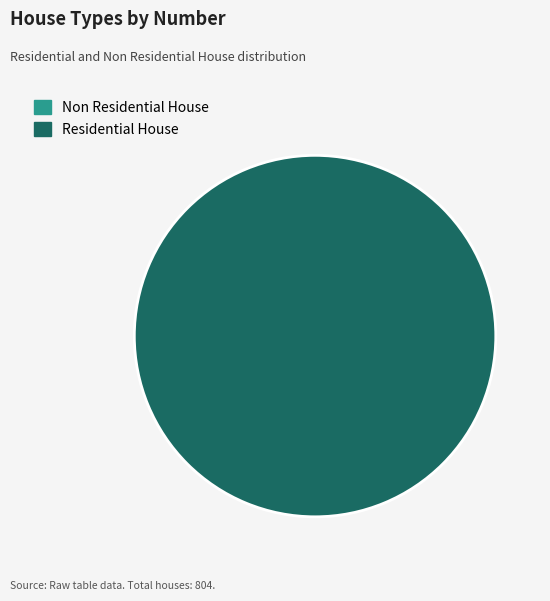

Is there any slice that represents more than half of the pie?

Yes